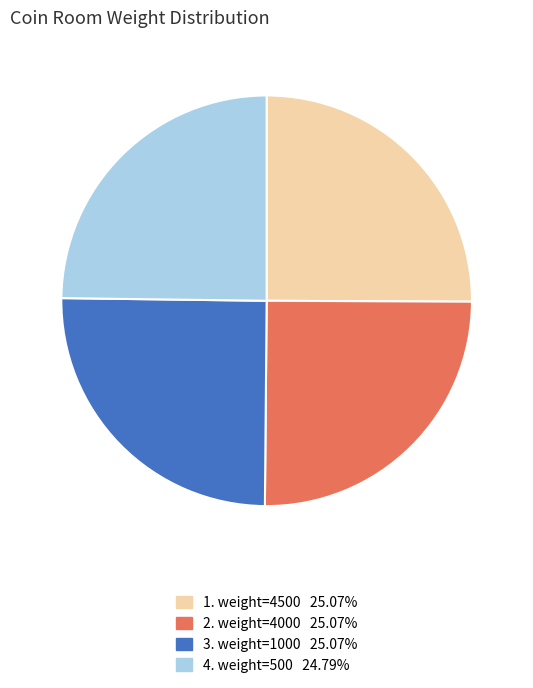

Does any single category account for the majority?

No